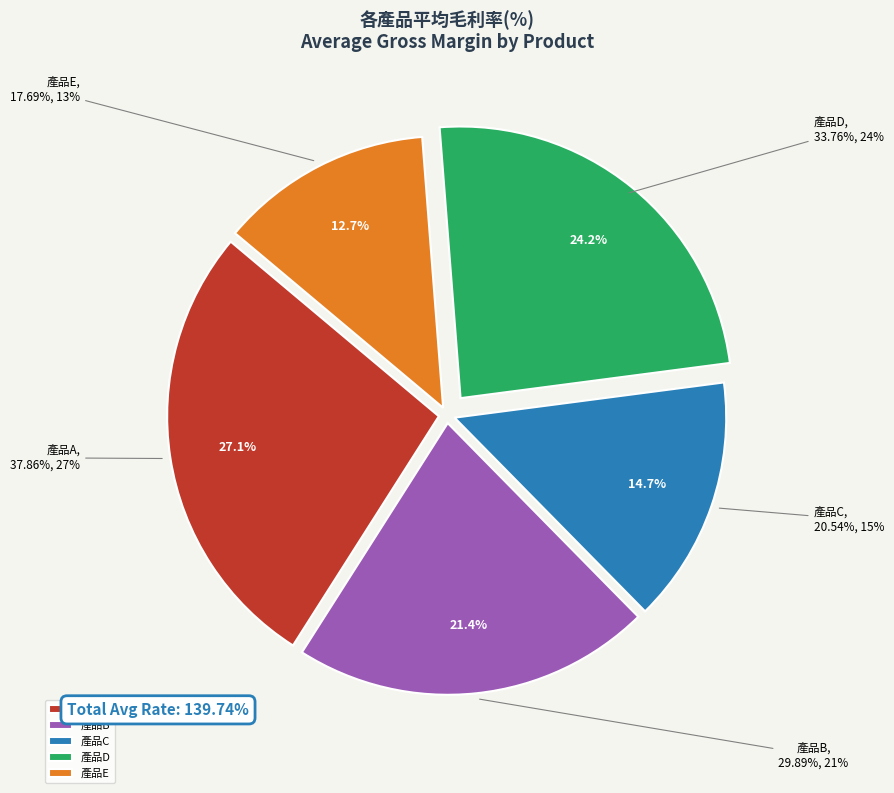

To the nearest percent, what percentage of the pie is 產品E?

13%